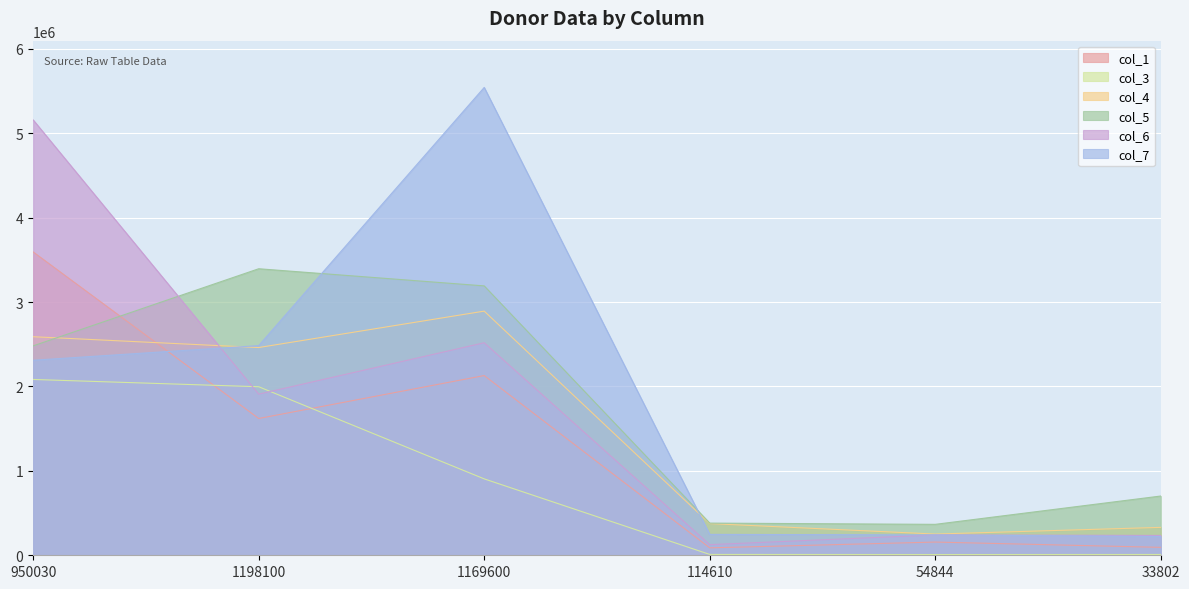

At how many categories does at least one series exceed 1494608?

3